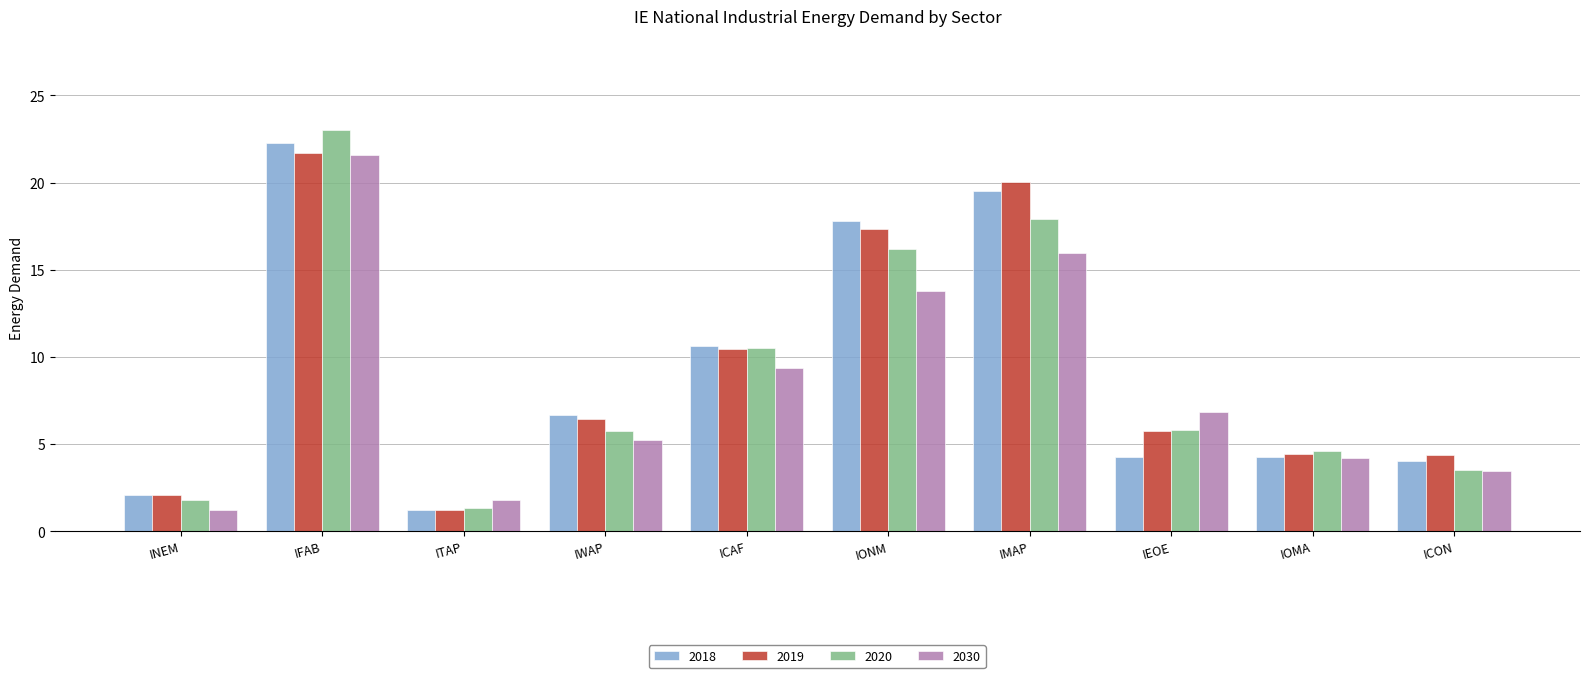

What is the average value of the 2030 series?

8.3